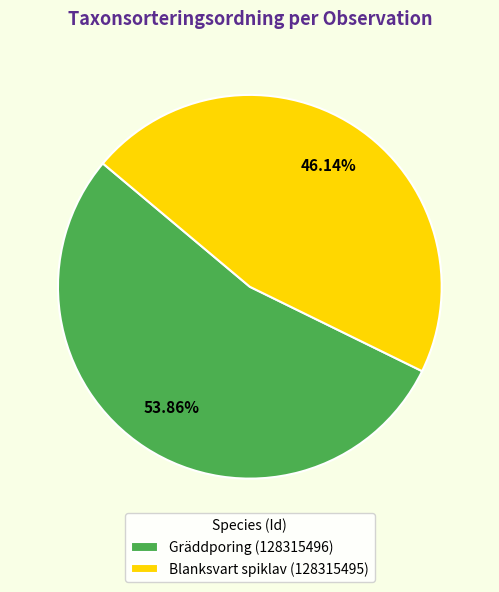

Approximately how many times larger is the value at Gräddporing (128315496) compared to Blanksvart spiklav (128315495)?

1.2